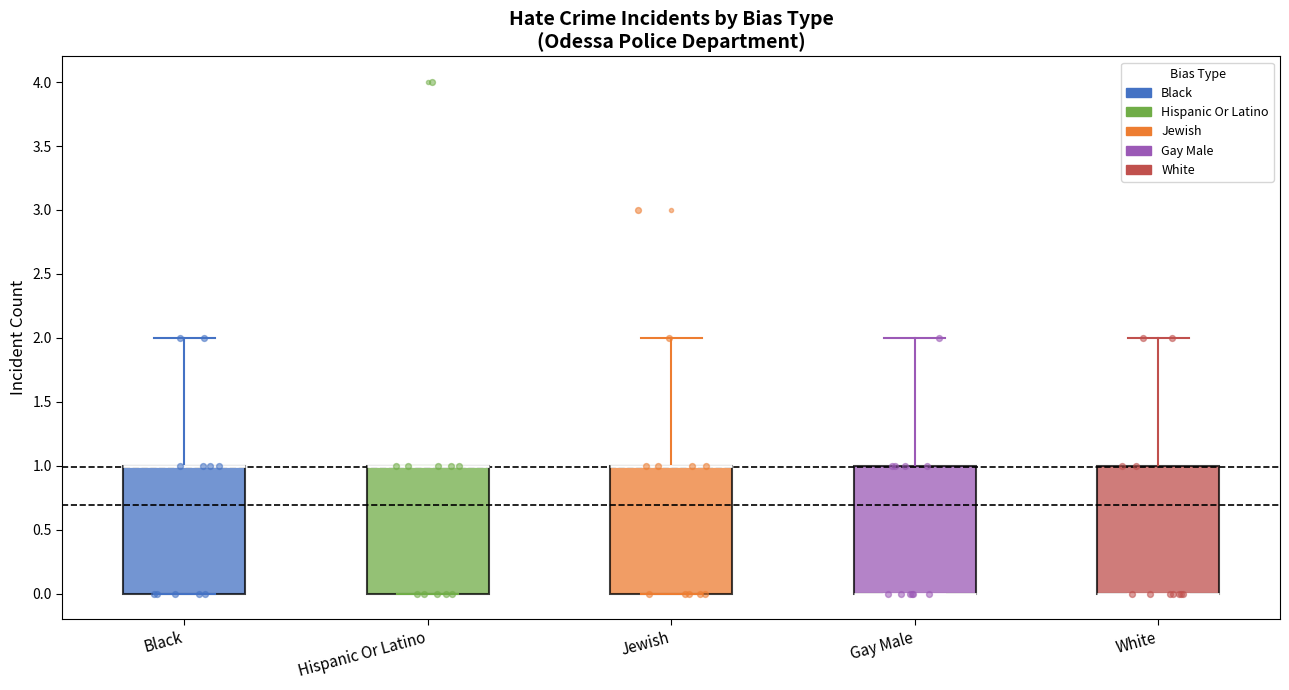

Where is the upper edge of the box for Jewish on the y-axis? The values are not printed on the chart, so give them approximately, as read against the axis.

1